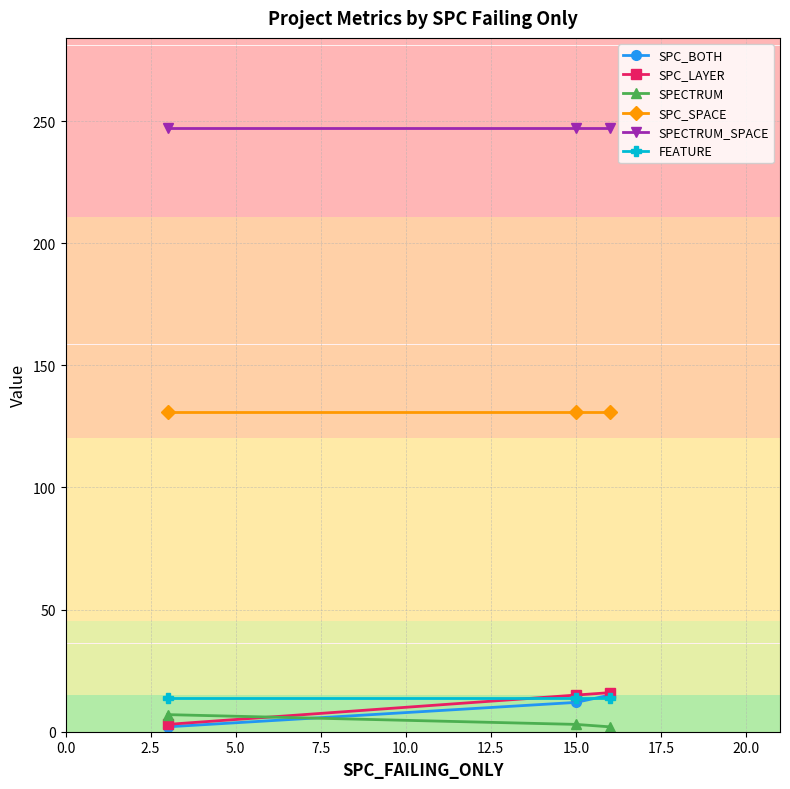

What is the maximum value shown in the chart?

247